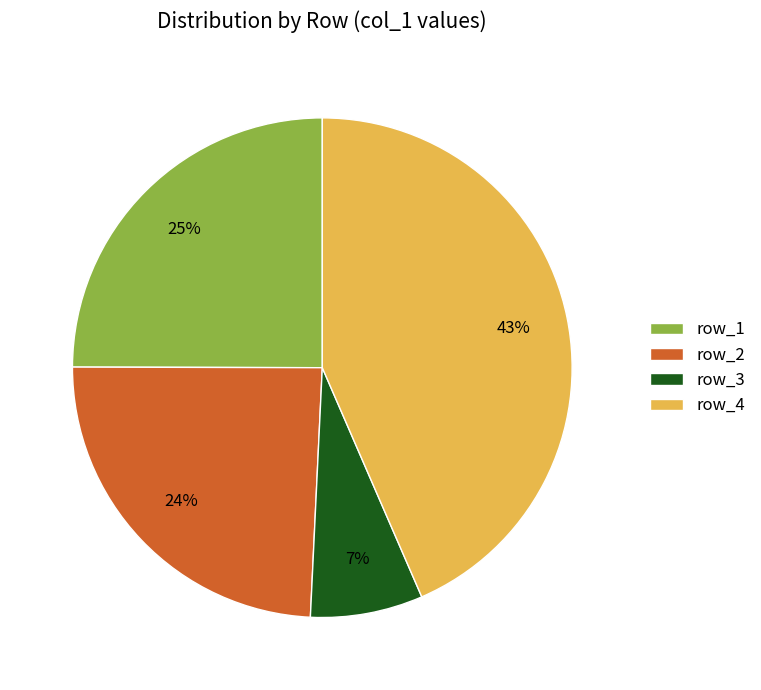

How many slices are in this pie chart?

4